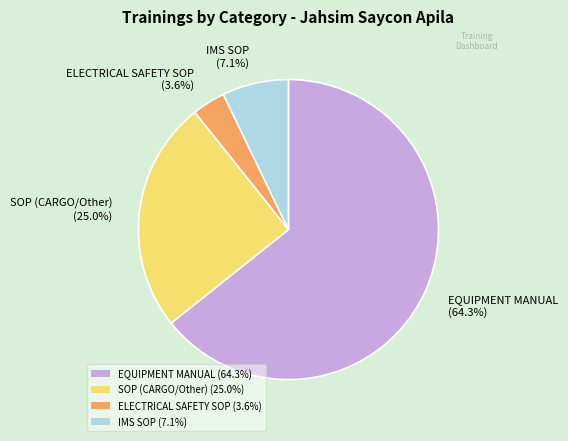

To the nearest percent, what is the combined percentage of SOP and EQUIPMENT MANUAL?

89%